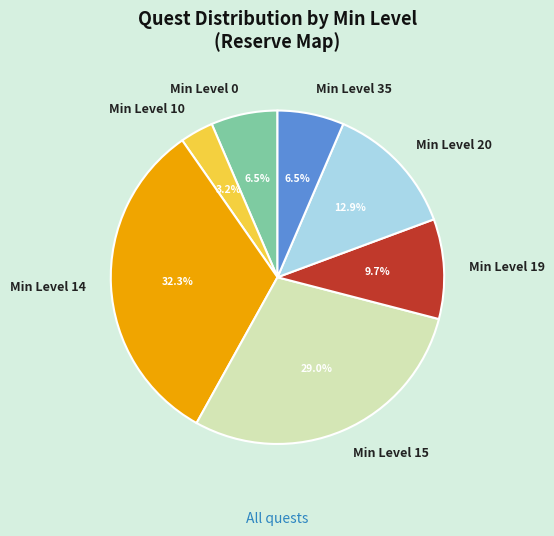

The Min Level 35 slice represents 14% of the pie. True or false?

False